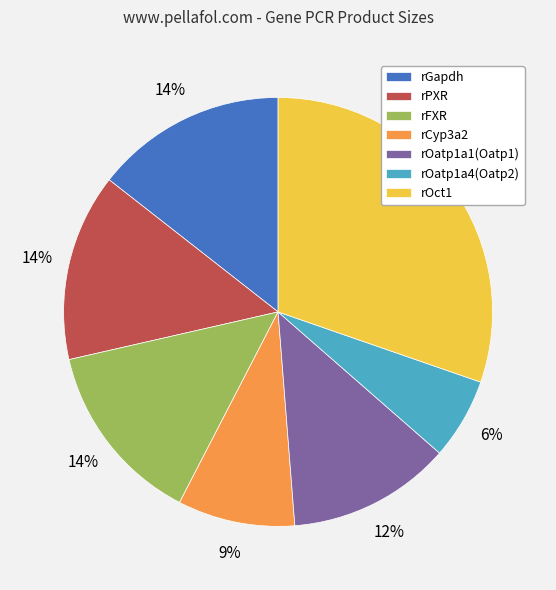

To the nearest percent, what is the difference between the rOatp1a1(Oatp1) and rCyp3a2 slice percentages?

3%